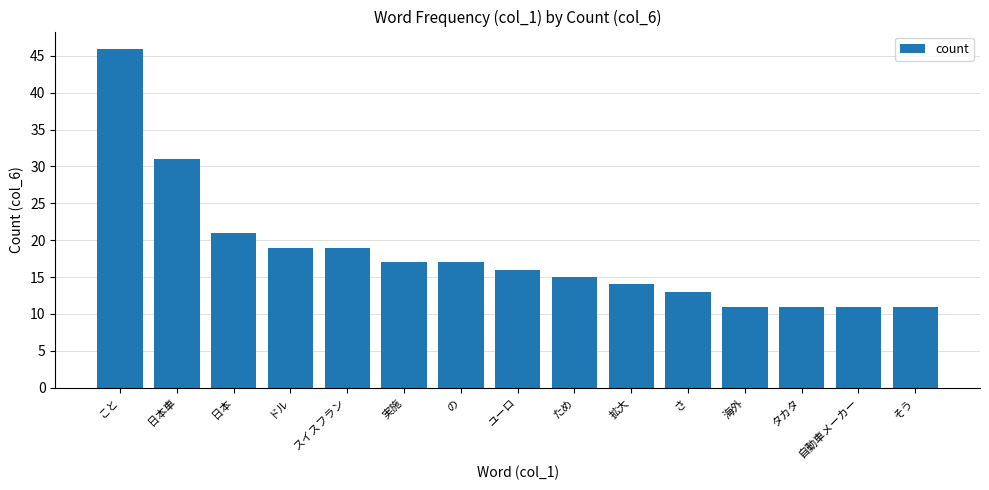

Approximately how many times larger is the value at さ compared to 実施?

0.8